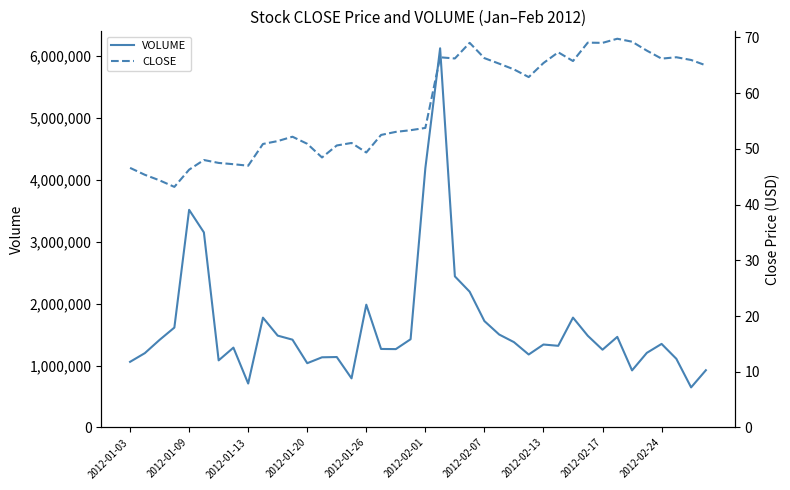

What is the difference between the VOLUME values at 27 and 39?

253911.0